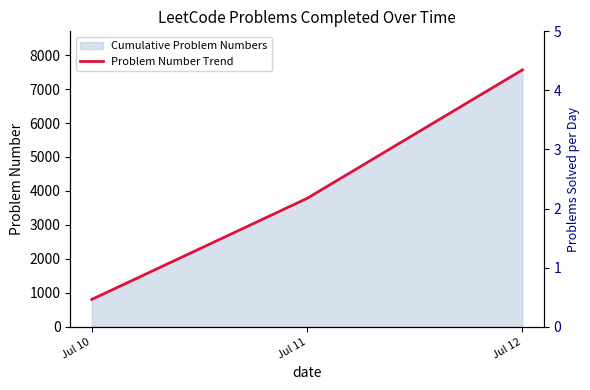

Is it true that the value at Jul 11 is 2420?

False